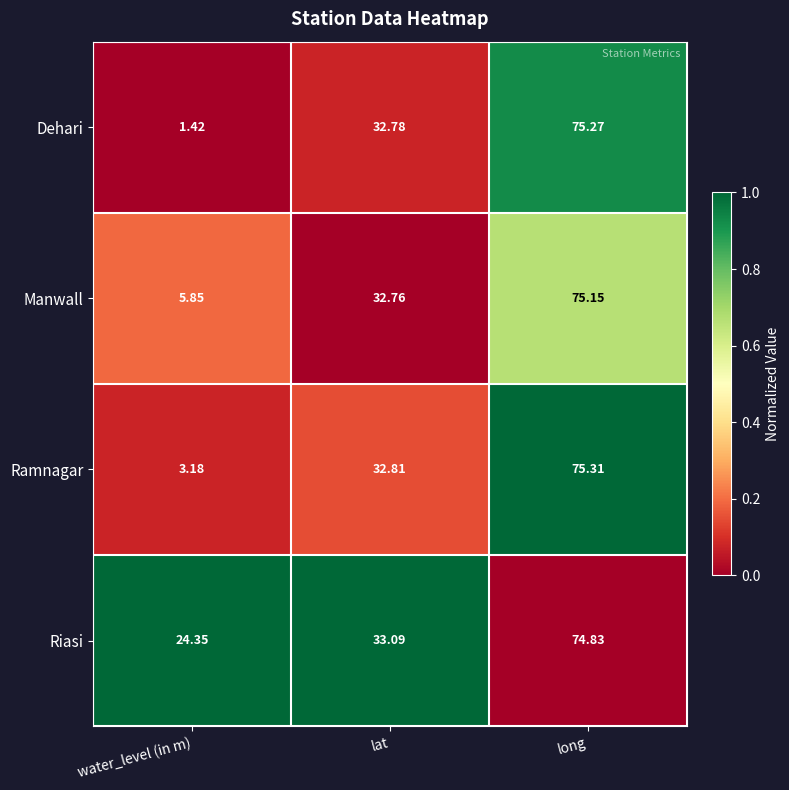

Which label corresponds to the smallest value in the chart?

water_level (in m)